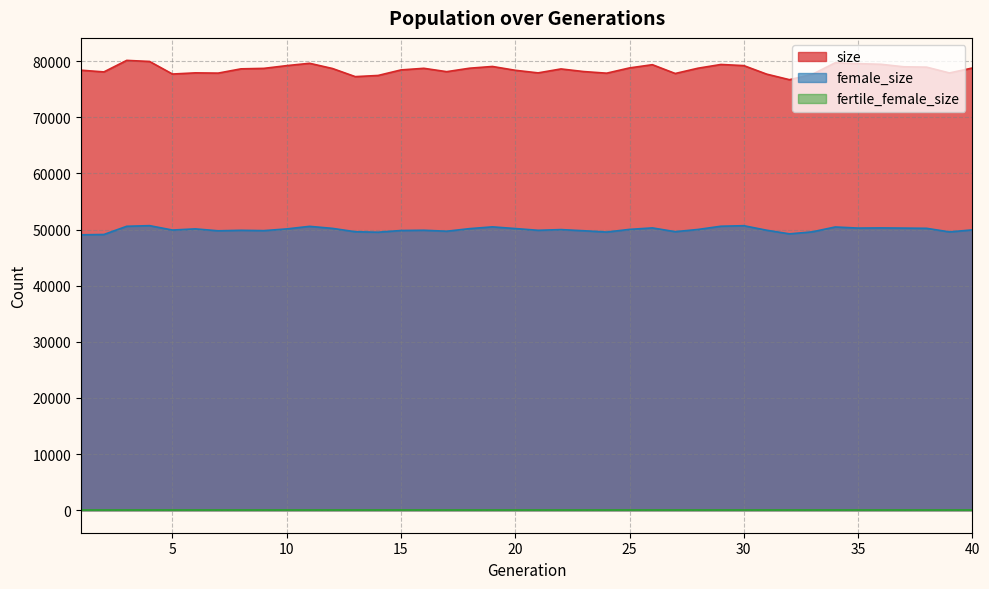

Which series has the largest range (max minus min)?

size